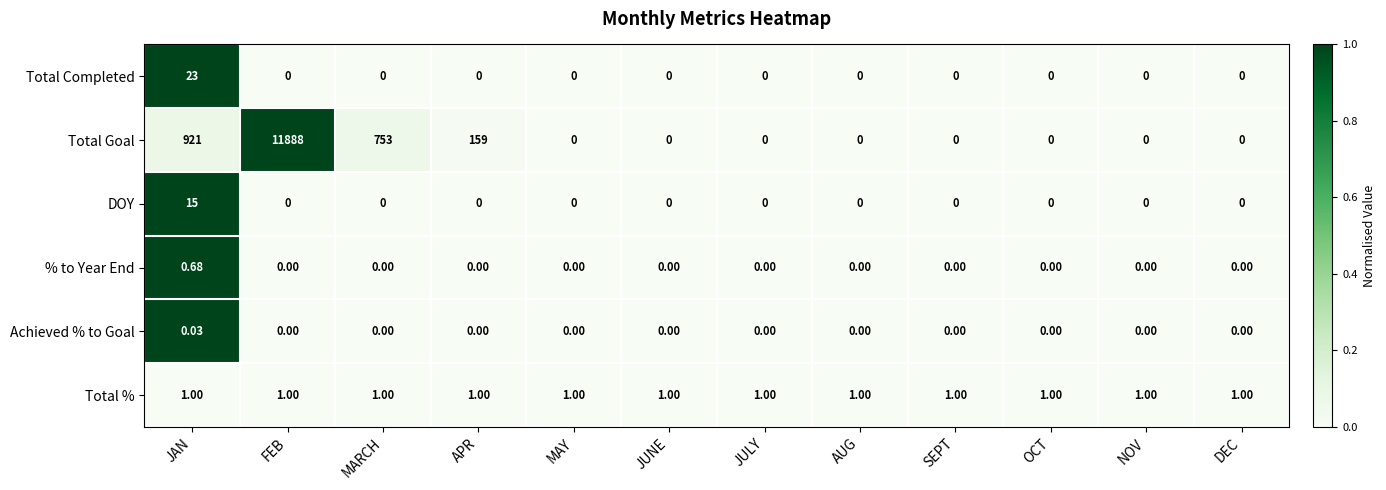

At which category is the sum across all series the highest?

FEB